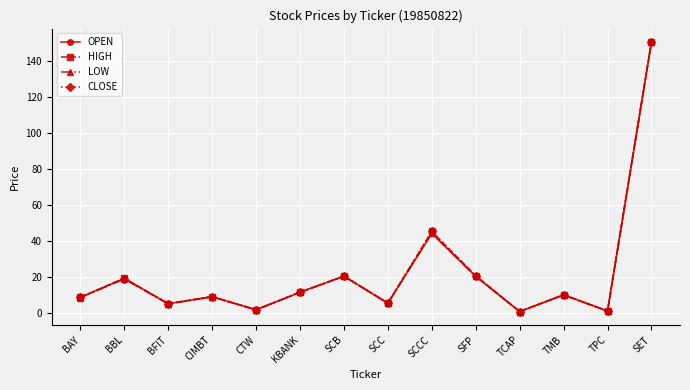

What is the difference between the second highest and minimum values in the LOW series?

43.4